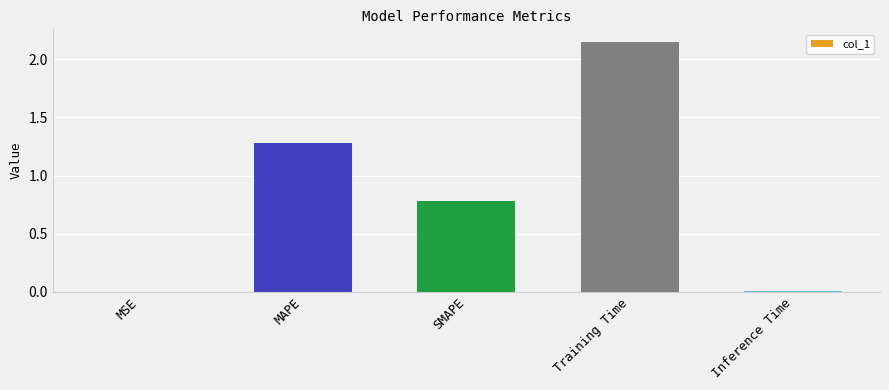

The value at Inference Time is 0.0. True or false?

True